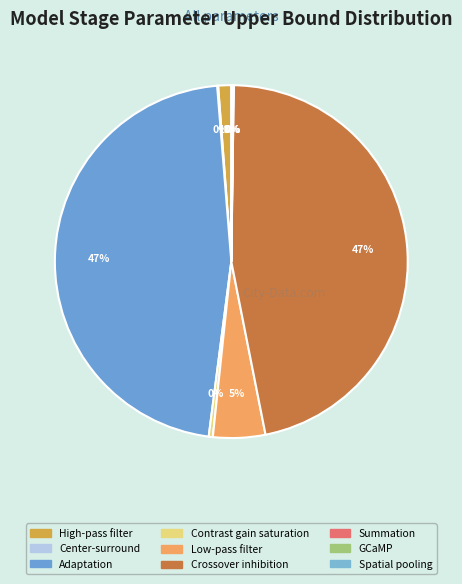

What is the smallest slice in the pie chart?

Summation